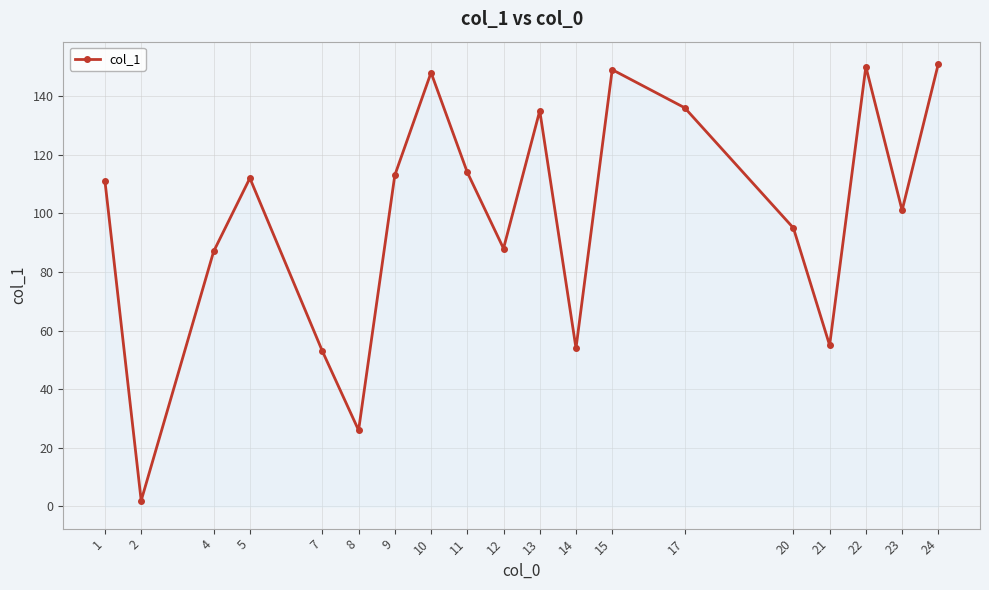

At which category does the data reach its first local peak?

5